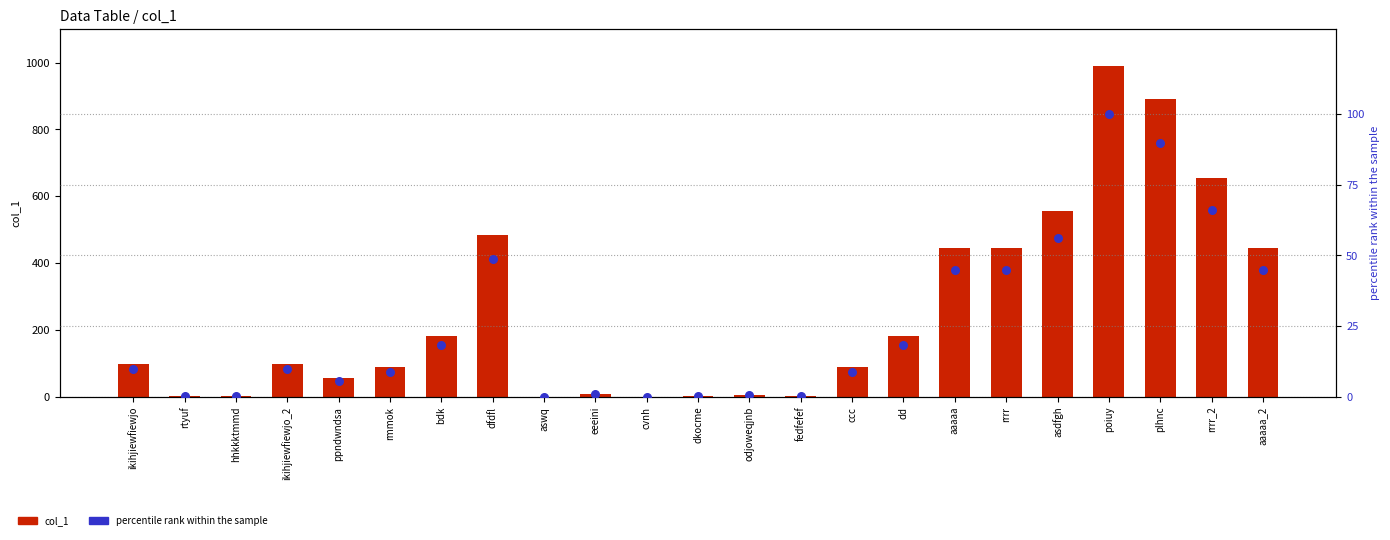

At how many categories does at least one series exceed 141?

10